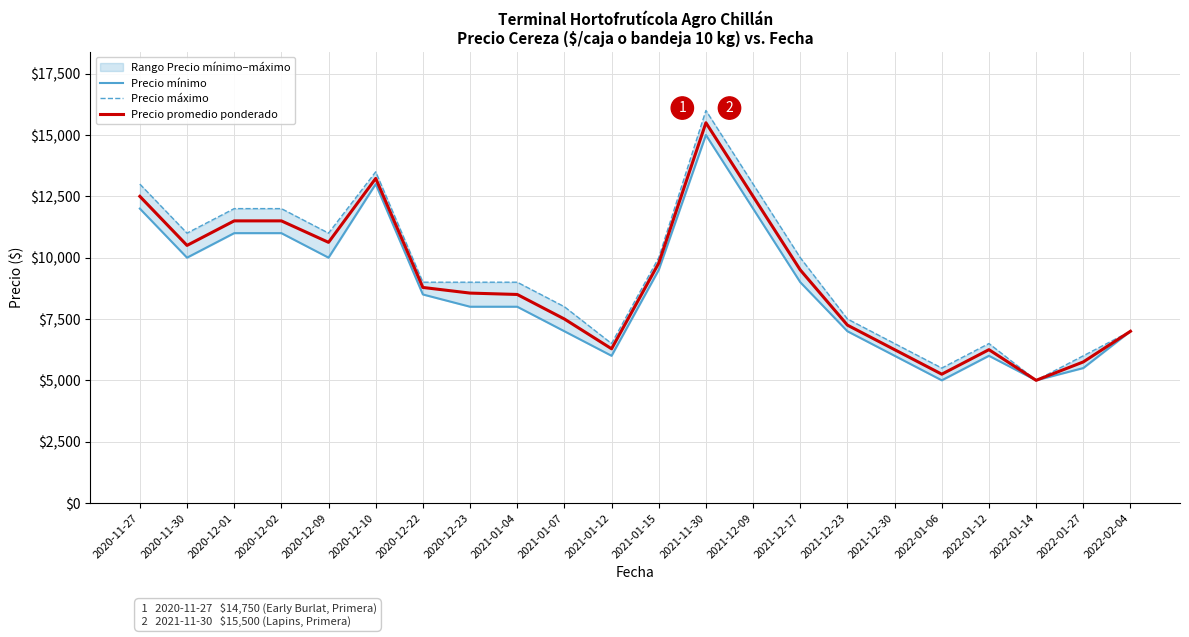

What is the smallest value displayed?

5000